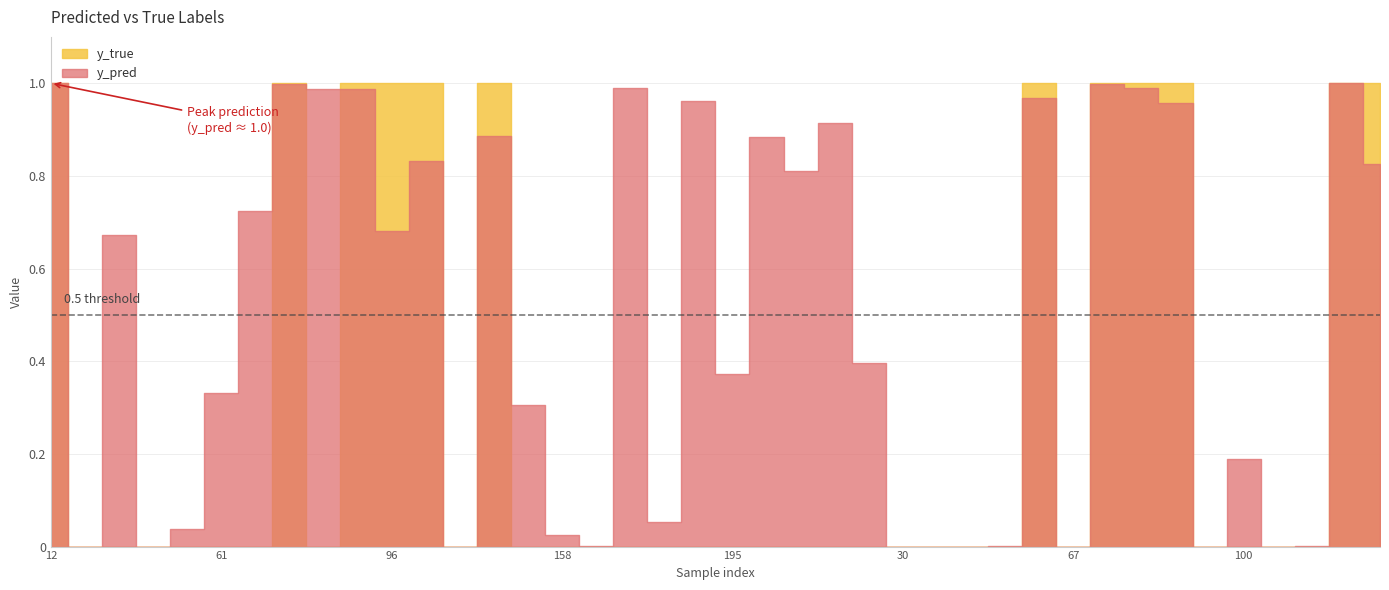

What is the difference between the y_true values at 158 and 96?

1.0